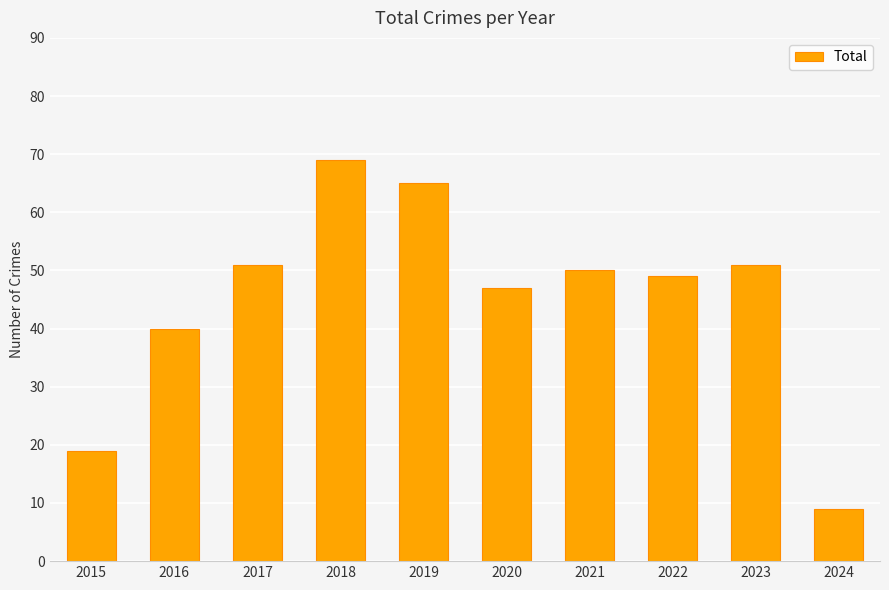

What is the change in value from 2015 to 2018?

+50